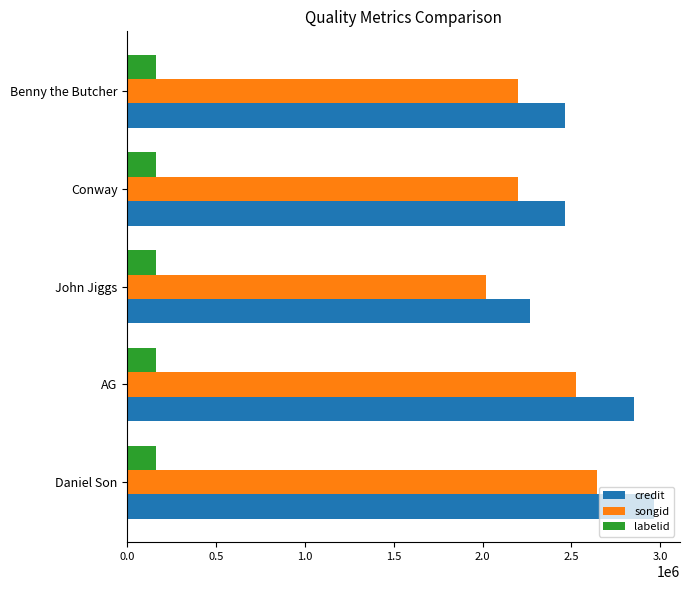

Is the value of labelid at Conway greater than the value of credit at John Jiggs?

No